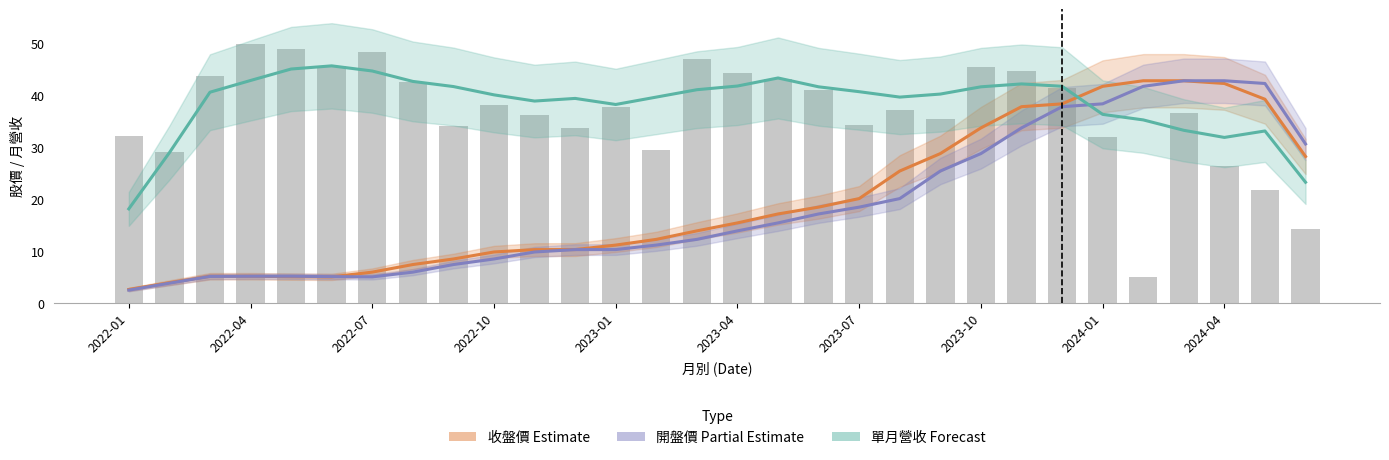

Which category has the lowest value across all series?

2022-01